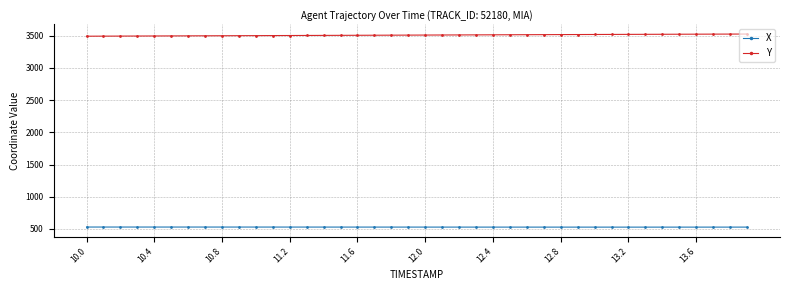

Rank the series by their average value, from lowest to highest.

X, Y